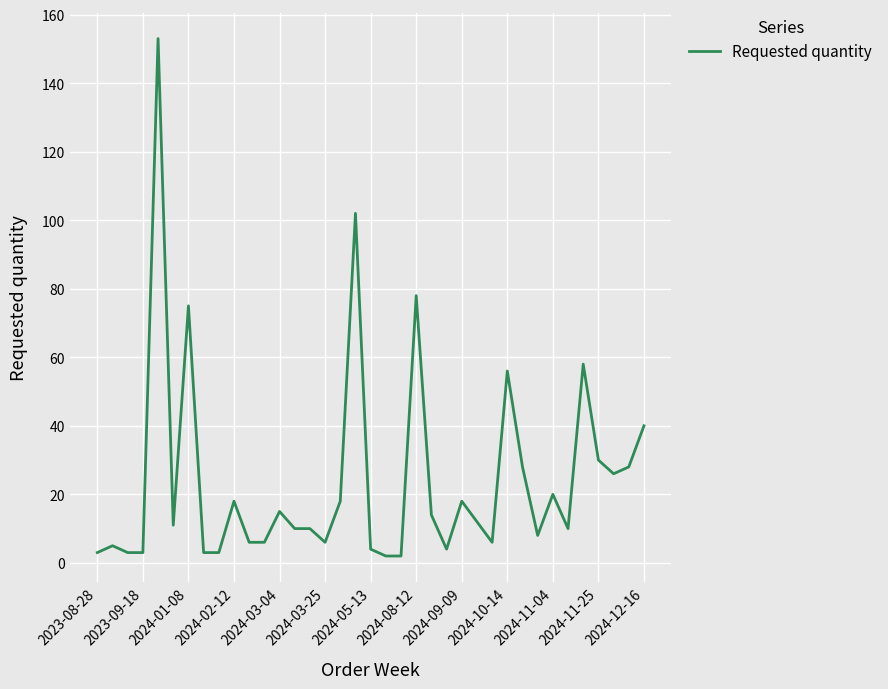

What is the maximum value shown in the chart?

153